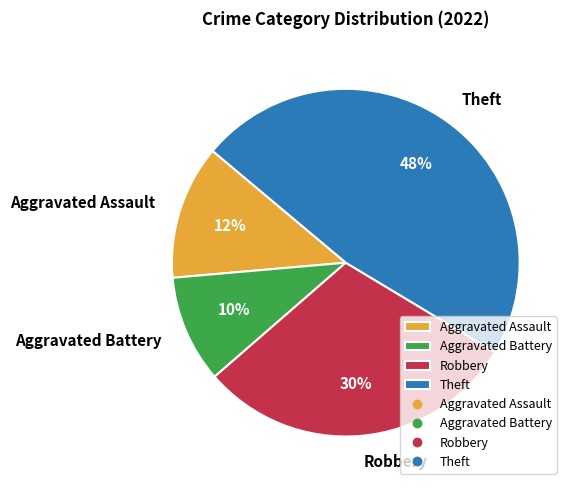

How many segments does this pie chart have?

4